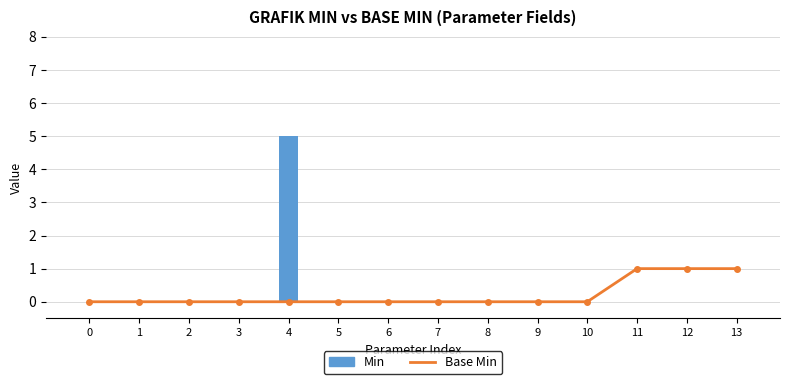

What is the sum of all Min values?

5